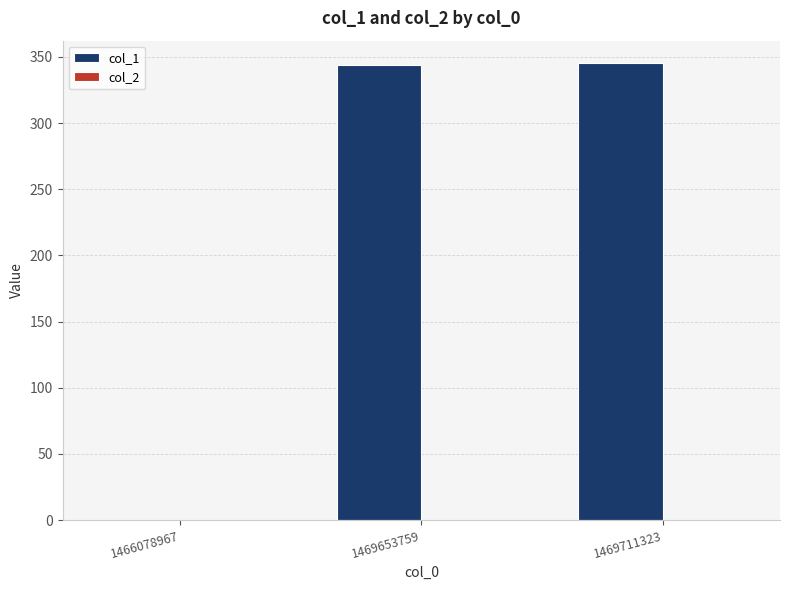

What is the maximum value shown in the chart?

345